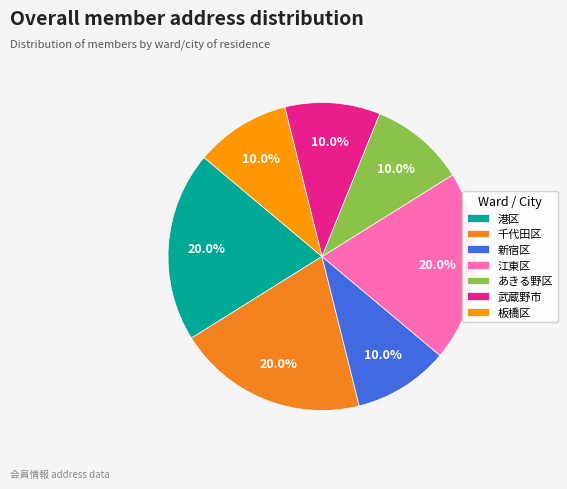

To the nearest percent, what is the difference between the 新宿区 and 千代田区 slice percentages?

10%